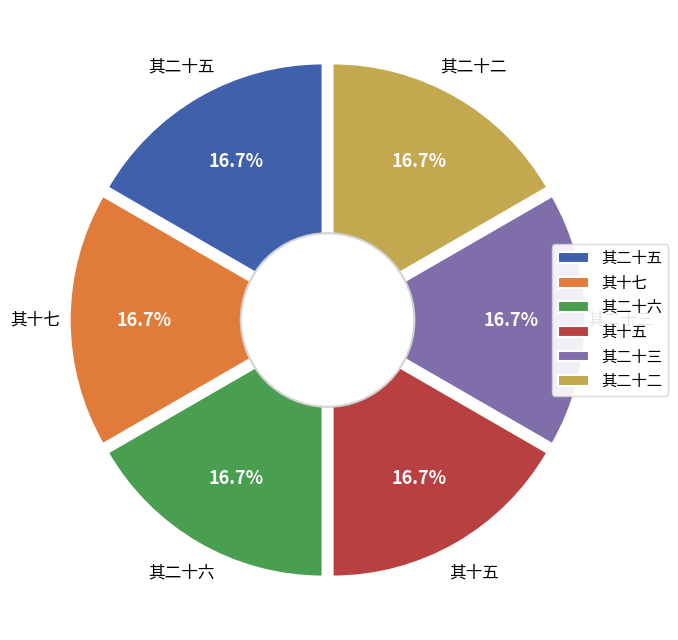

To the nearest percent, what portion does 其十七 represent?

17%